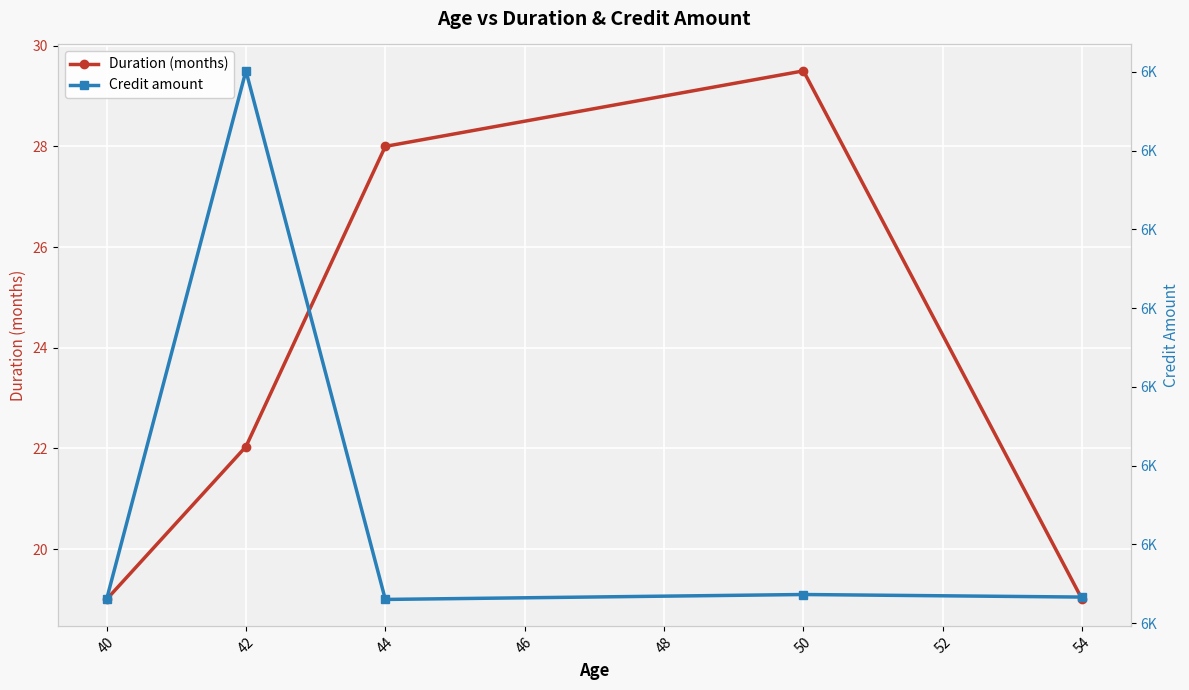

Count the Duration (months) values in the range 19 to 28.

4